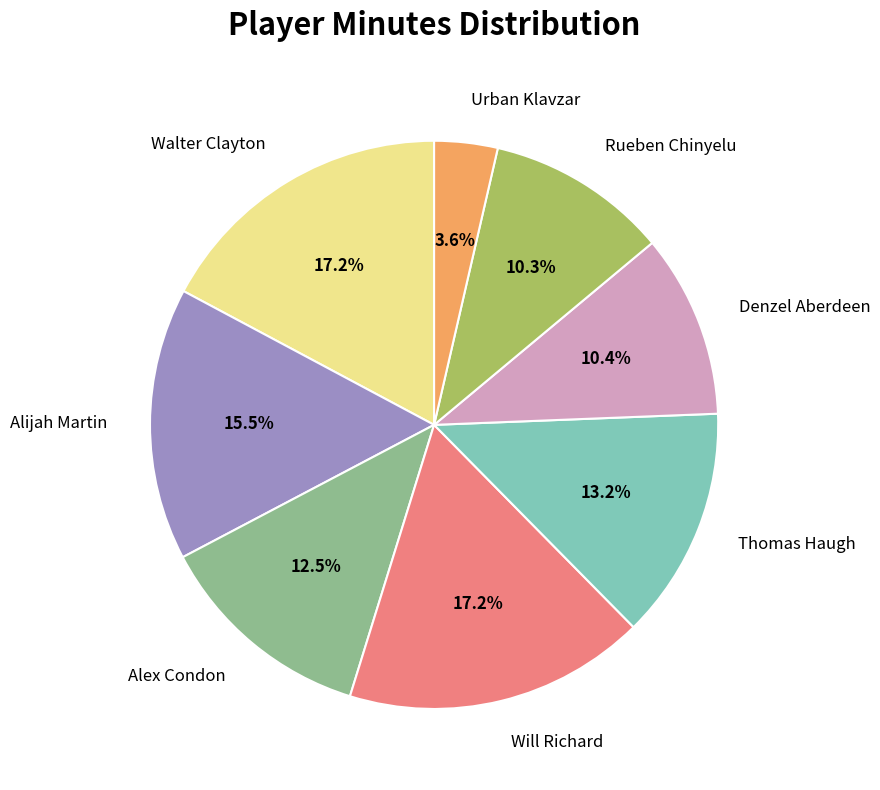

Which has a higher value, Thomas Haugh or Urban Klavzar?

Thomas Haugh